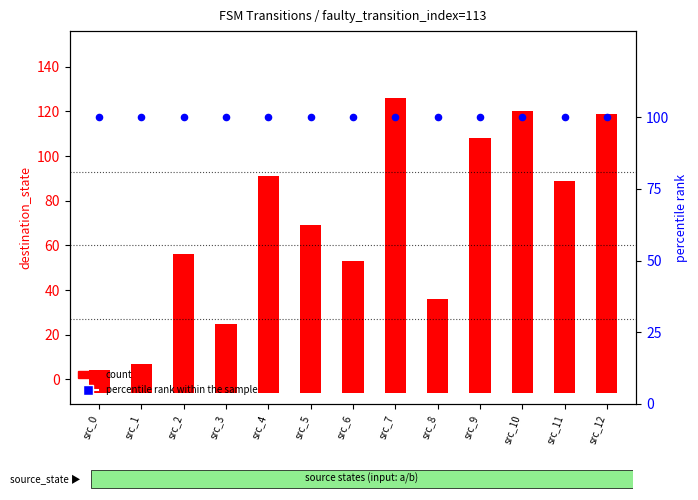

At which category is the sum across all series the highest?

src_7